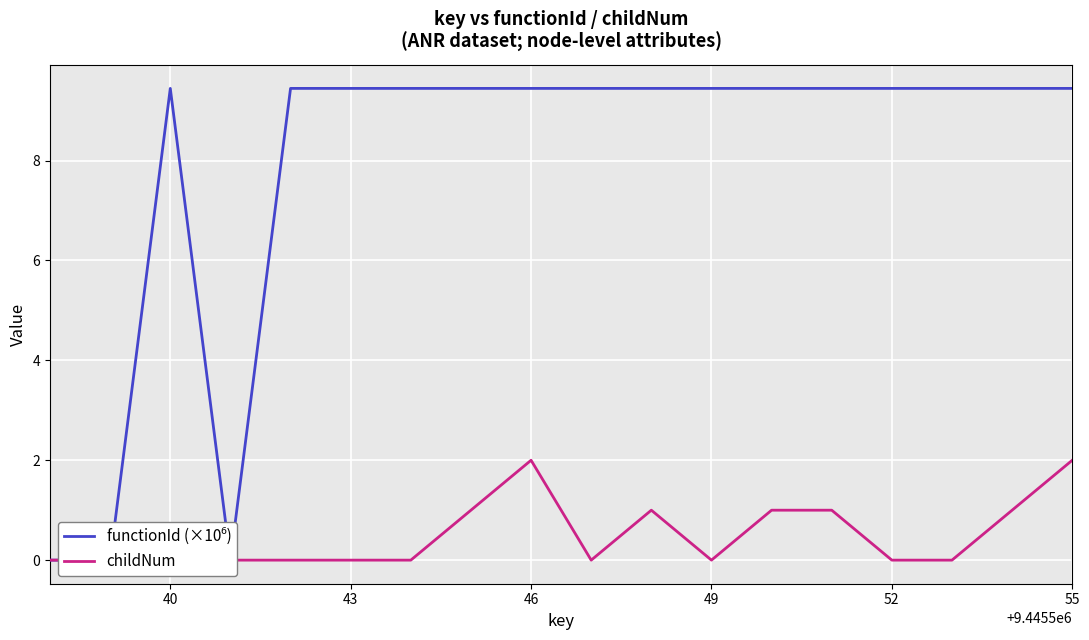

Reading left to right, transcribe all the data shown in this chart.

functionId (×10⁶): 0.0	0.0	9.4	0.0	9.4	9.4	9.4	9.4	9.4	9.4	9.4	9.4	9.4	9.4	9.4	9.4	9.4	9.4
childNum: 0.0	0.0	0.0	0.0	0.0	0.0	0.0	1.0	2.0	0.0	1.0	0.0	1.0	1.0	0.0	0.0	1.0	2.0